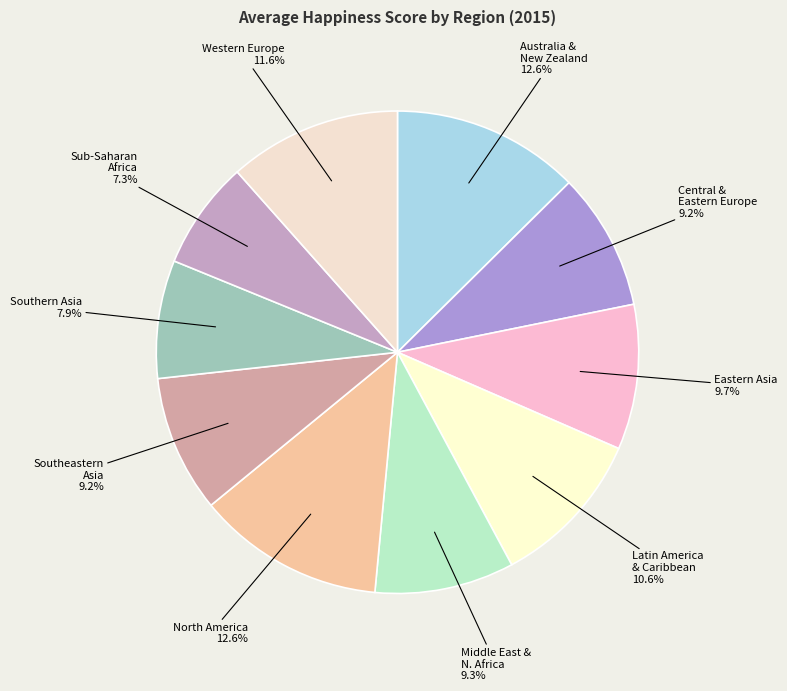

How many slices are in this pie chart?

10